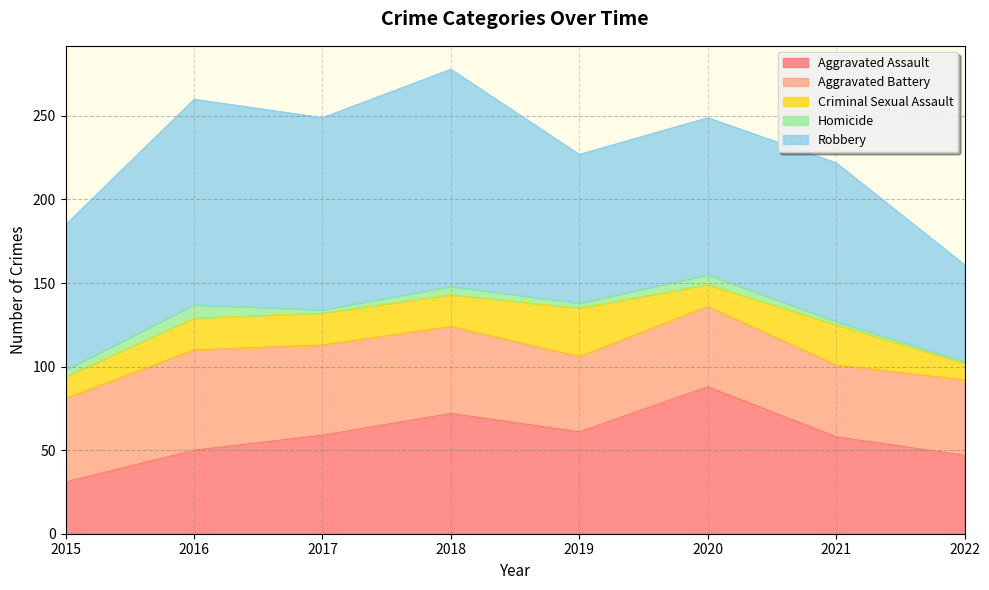

True or false: Homicide and Criminal Sexual Assault cross at least once.

False